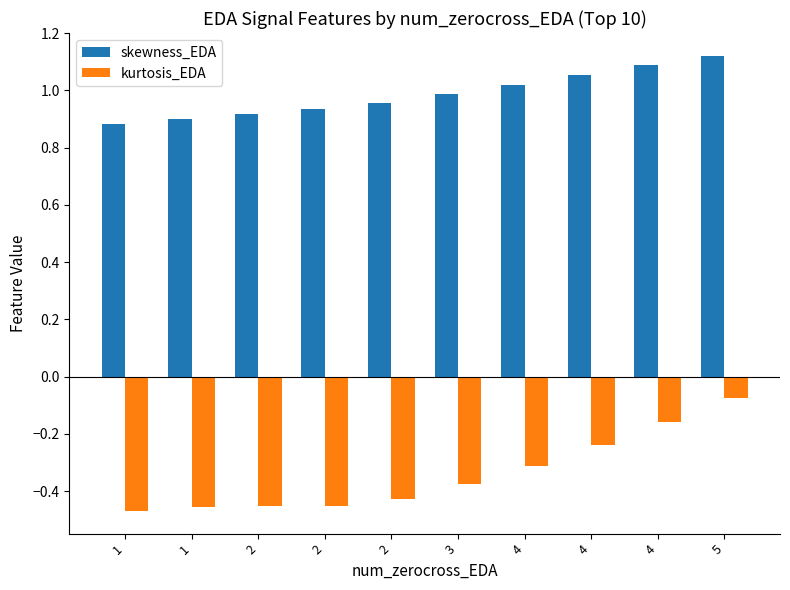

Does the chart contain stacked bars?

No